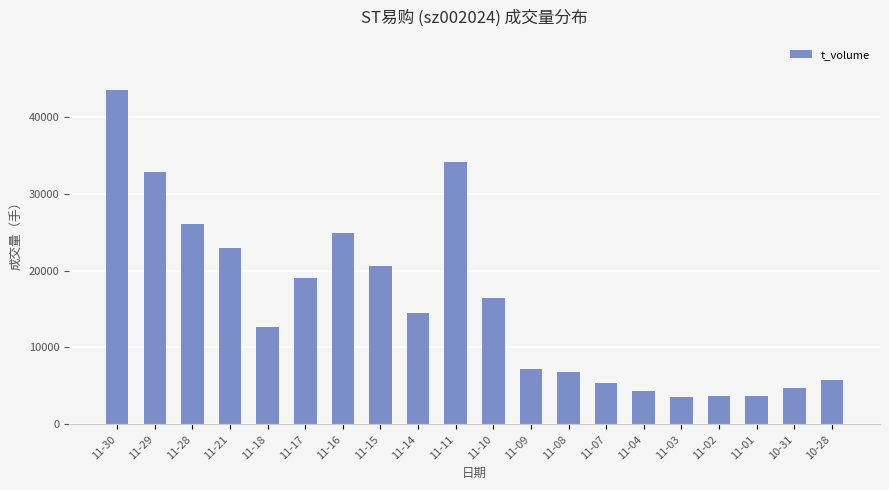

What is the difference between the values at 11-16 and 11-07?

19379